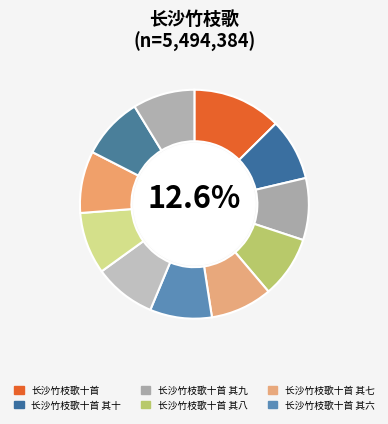

How many segments does this pie chart have?

11